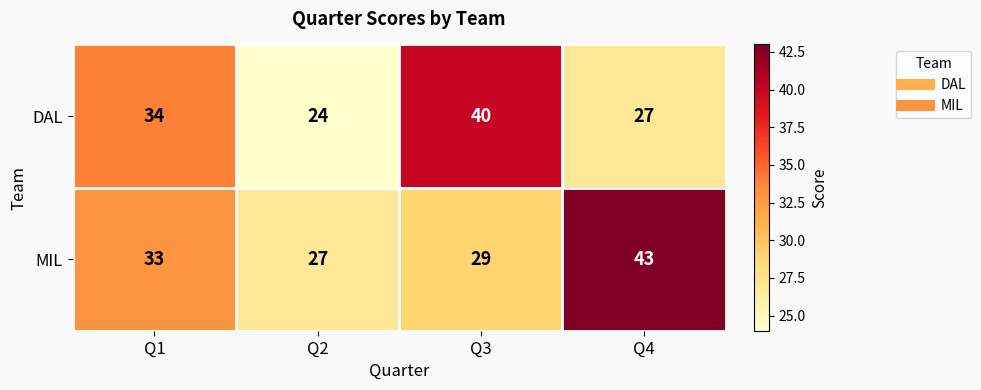

List the series in order of their overall mean, highest first.

MIL, DAL